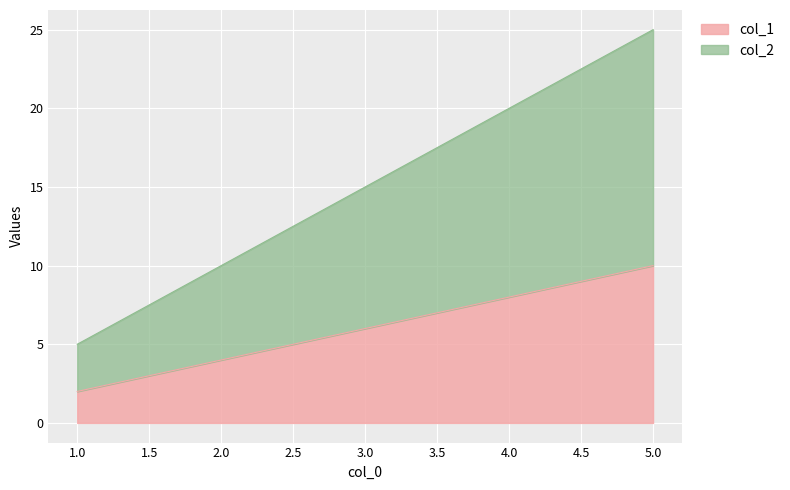

At 2, list the series in order from largest to smallest.

col_2, col_1